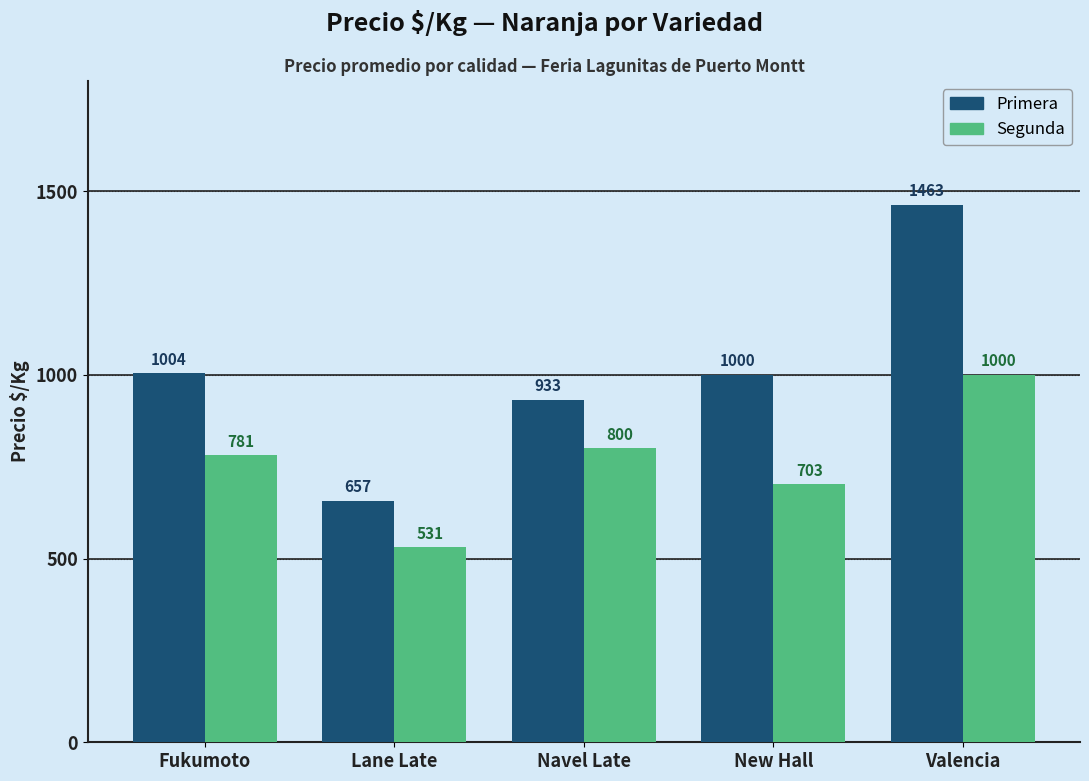

Reading left to right, extract all data points from this chart.

Primera: Fukumoto=1004	Lane Late=657	Navel Late=933	New Hall=1000	Valencia=1463
Segunda: Fukumoto=781	Lane Late=531	Navel Late=800	New Hall=703	Valencia=1000